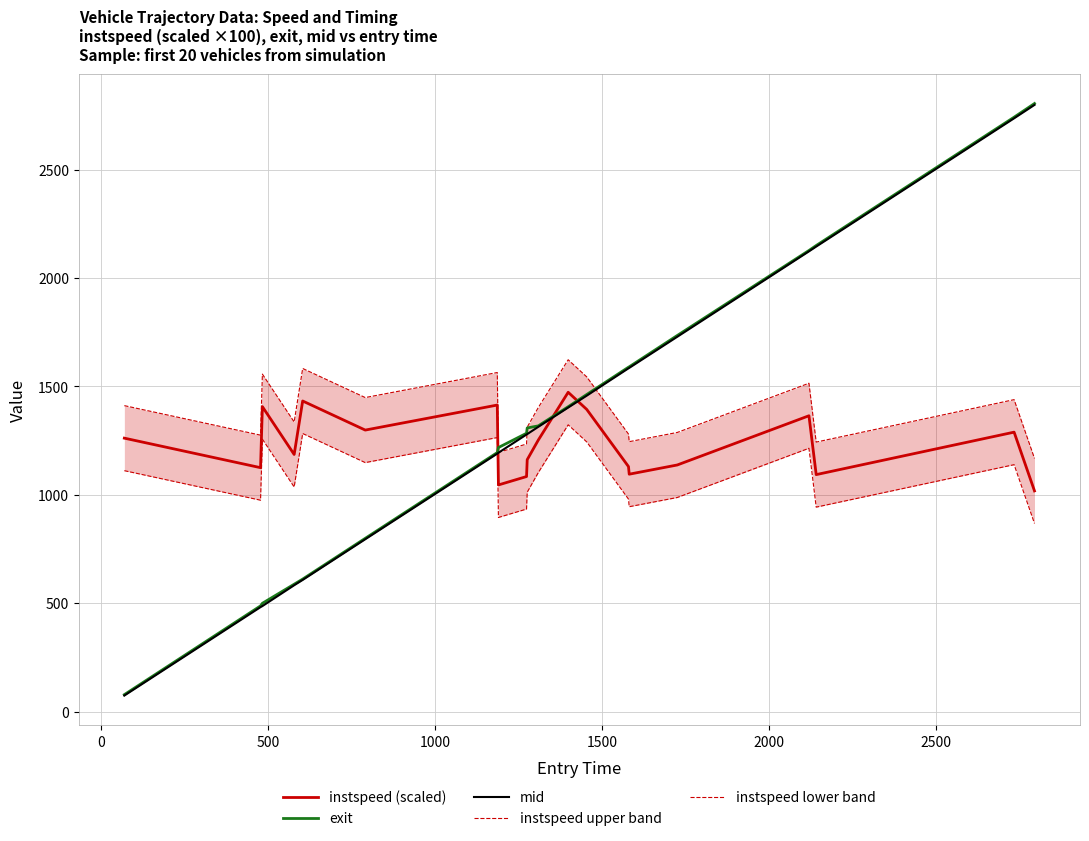

What are all the series names shown in the legend?

instspeed (scaled), exit, mid, instspeed upper band, instspeed lower band